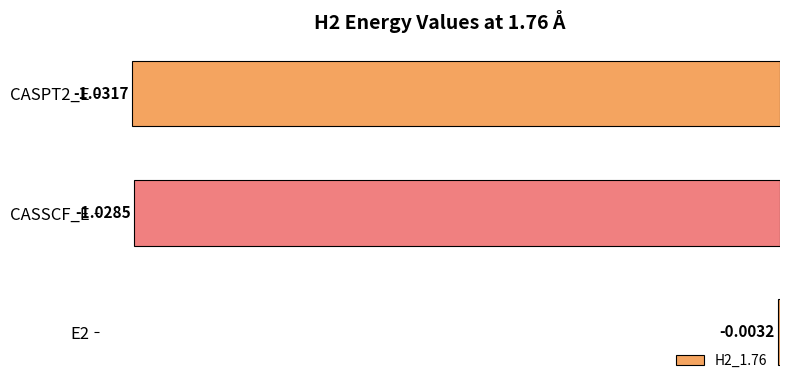

Which has a higher value, CASPT2_E or CASSCF_E?

CASSCF_E